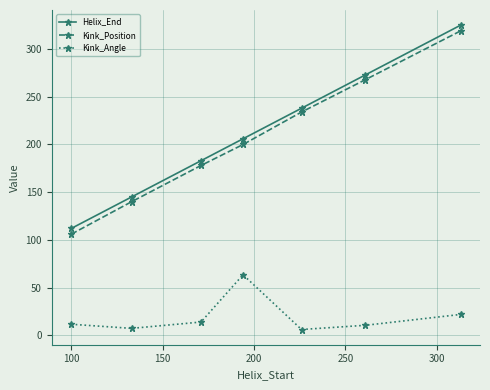

True or false: Helix_End and Kink_Position intersect in this chart.

False